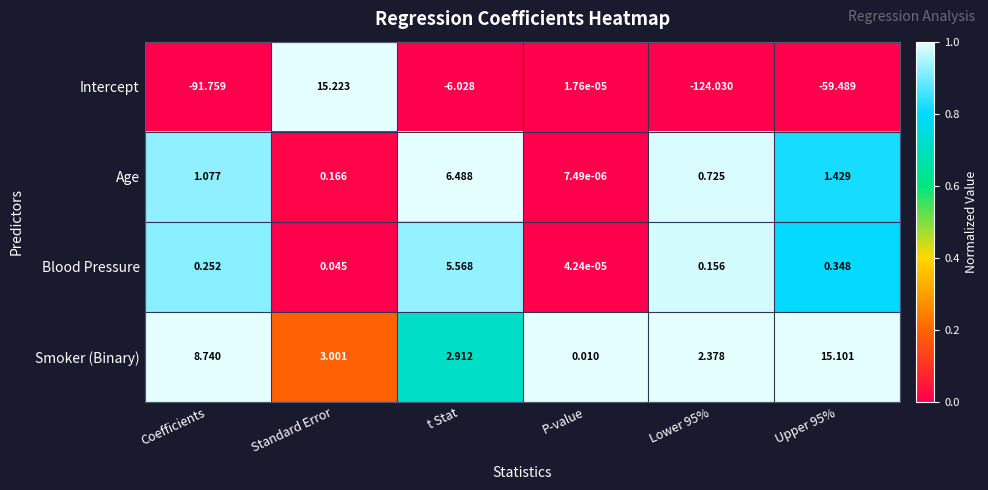

Where does the Smoker (Binary) series first go above 3?

Coefficients